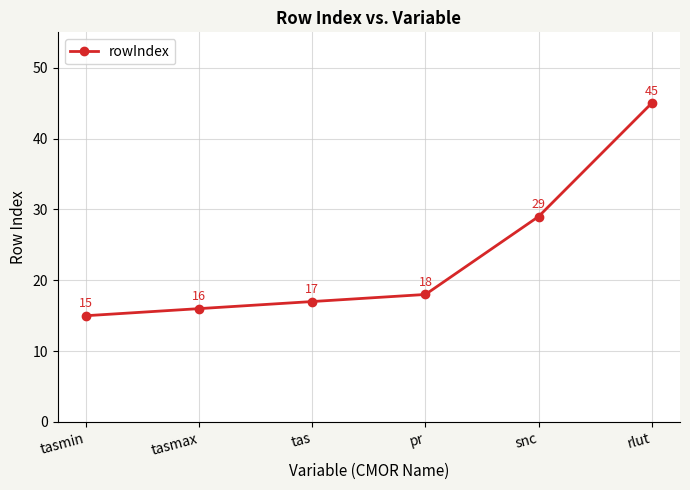

True or false: there are more than 0 points higher than both neighbors.

False